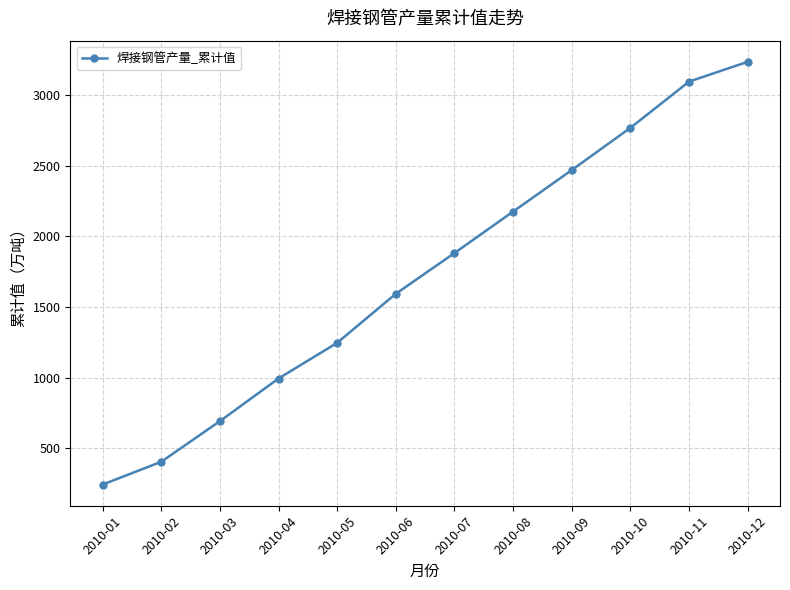

Reading left to right, list all the values displayed in this chart.

2010-01=242.3	2010-02=403.8	2010-03=691.5	2010-04=993.7	2010-05=1246.5	2010-06=1593.8	2010-07=1882.4	2010-08=2176.3	2010-09=2470.2	2010-10=2769.7	2010-11=3096.9	2010-12=3237.0